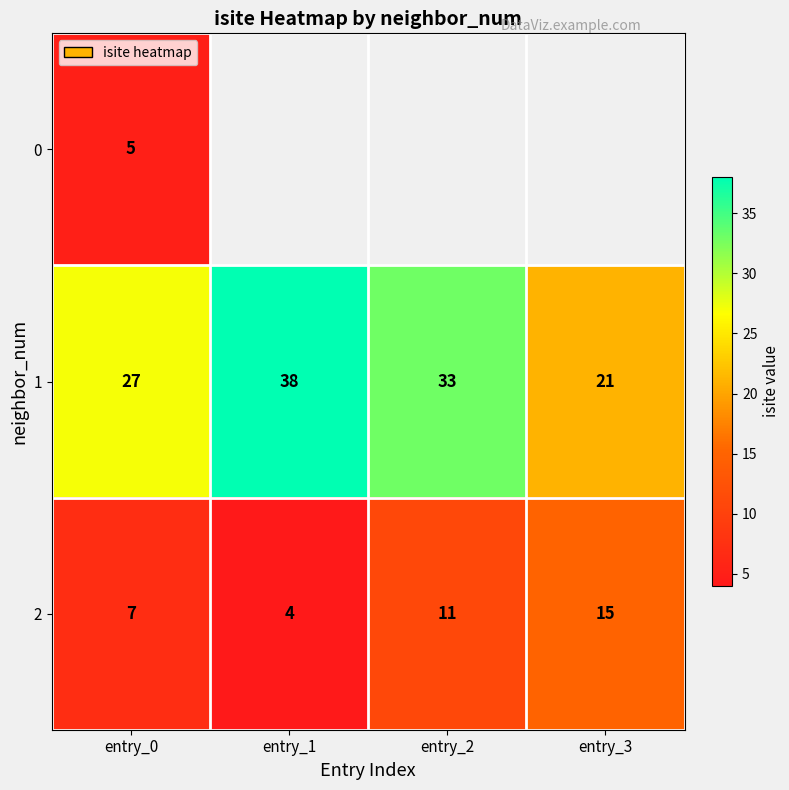

Which category has the highest value across all series?

entry_1